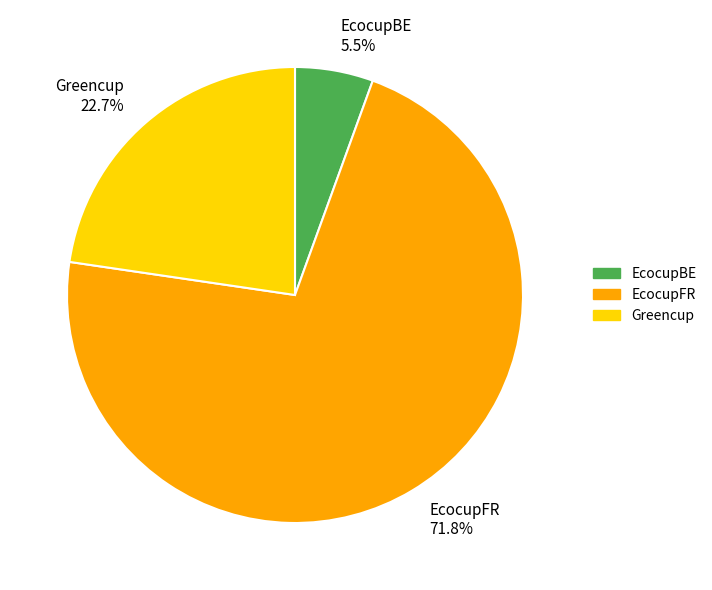

Count the number of slices in the pie.

3